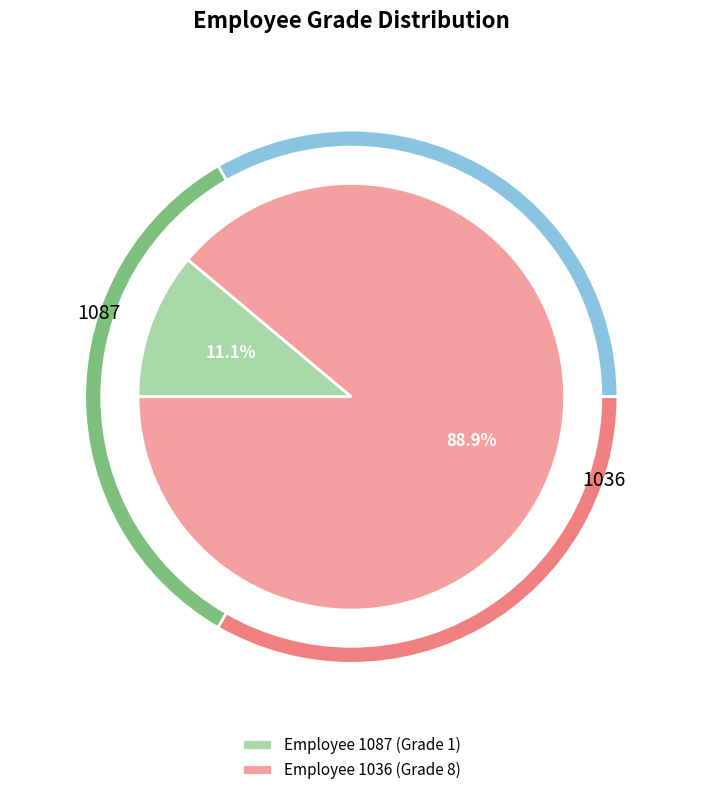

How many slices are in this pie chart?

2